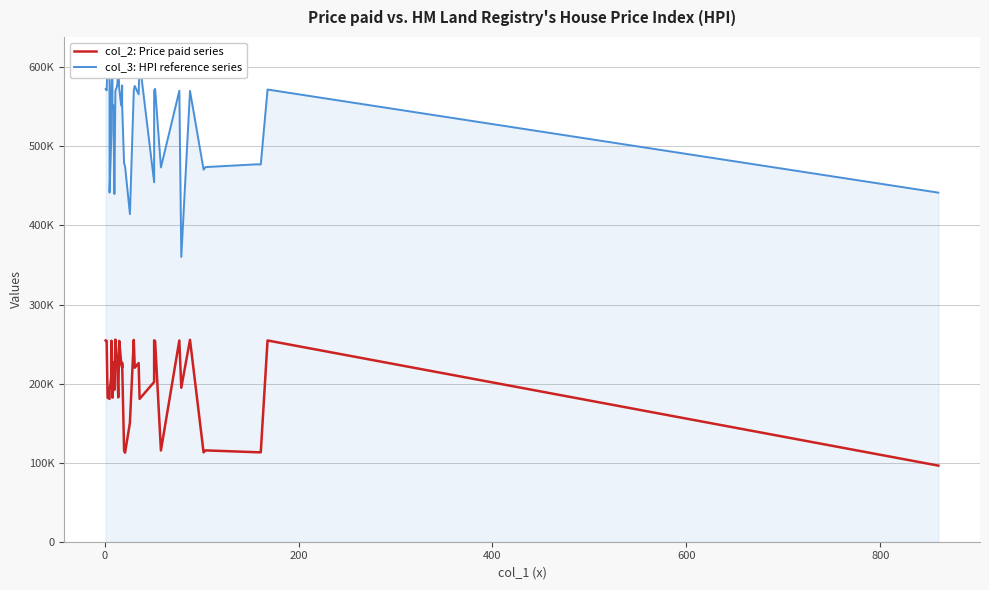

How many interior local peaks does the col_2: Price paid series series have?

13